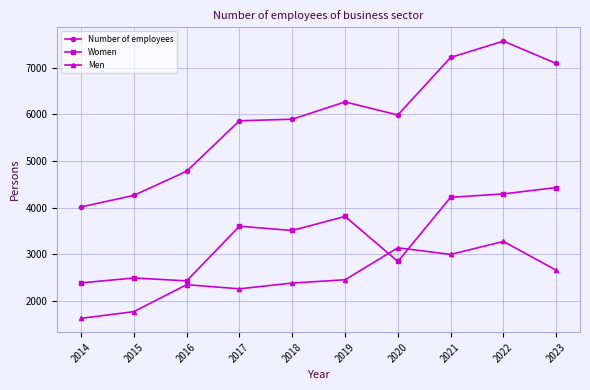

How many data points in Women are less than 3601?

5